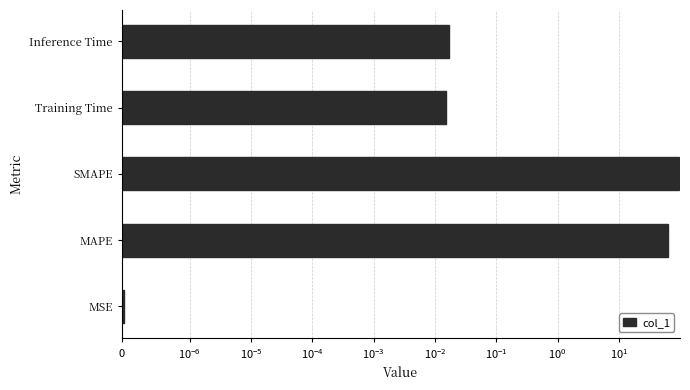

What is the difference between the second highest and second lowest values?

64.0